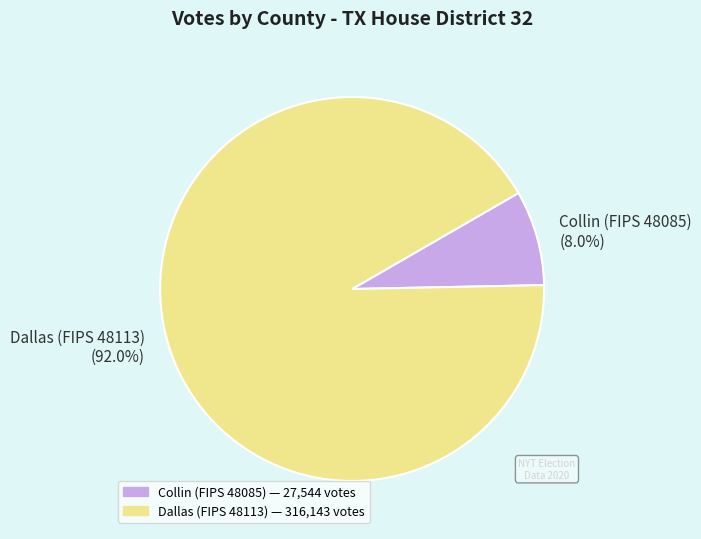

Between Collin (FIPS 48085) (8.0%) and Dallas (FIPS 48113) (92.0%), which is larger?

Dallas (FIPS 48113) (92.0%)